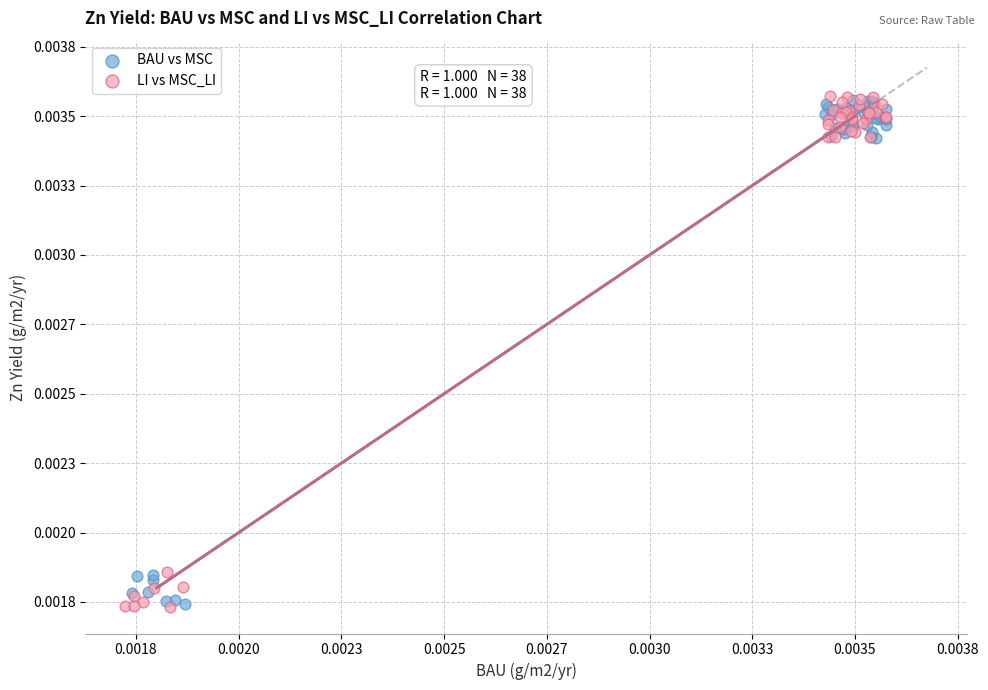

What are all the series names shown in the legend?

BAU vs MSC, LI vs MSC_LI